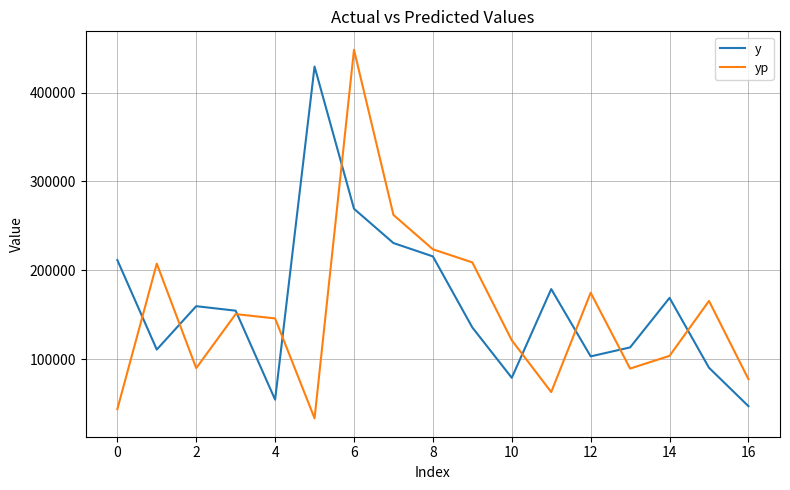

Which series has the widest spread of values?

yp